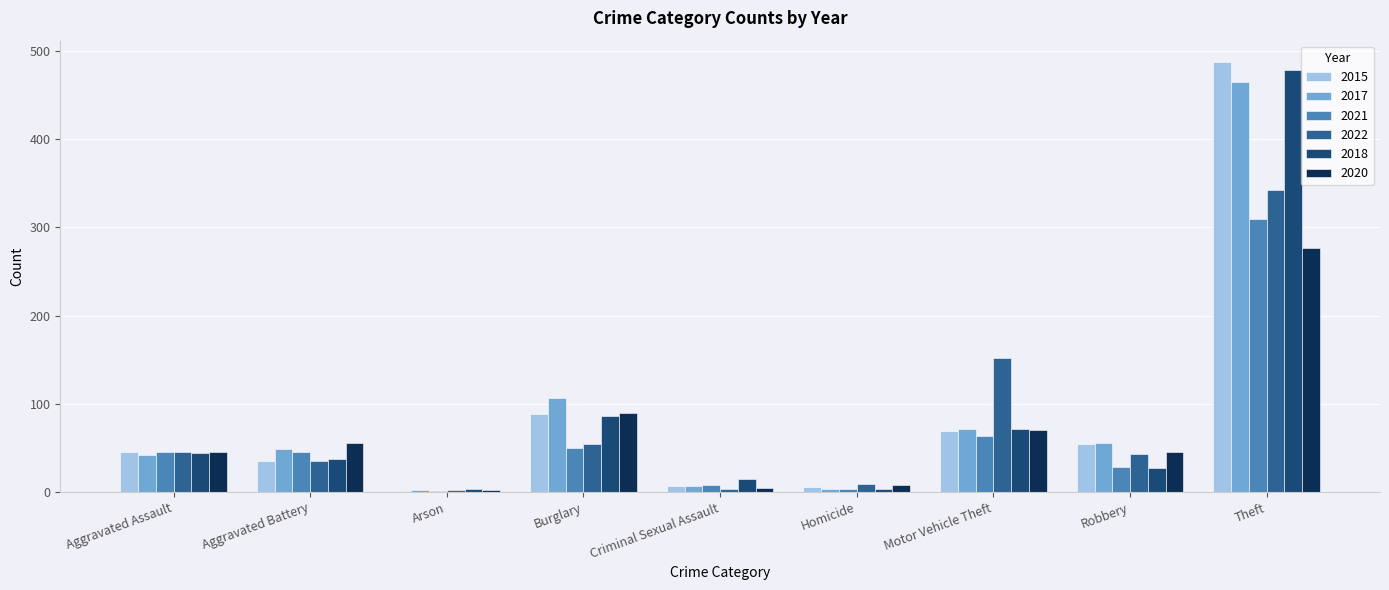

At which label is 2020 closest to 139?

Burglary